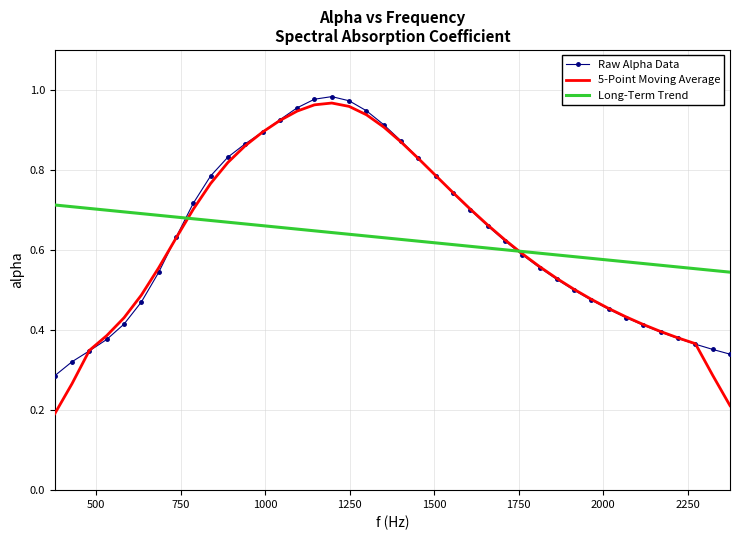

Which series has the widest spread of values?

5-Point Moving Average